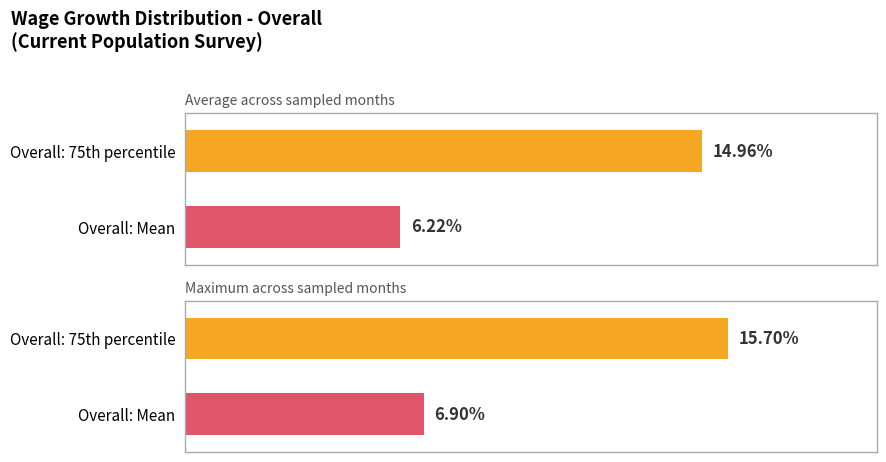

Does the chart contain stacked bars?

No